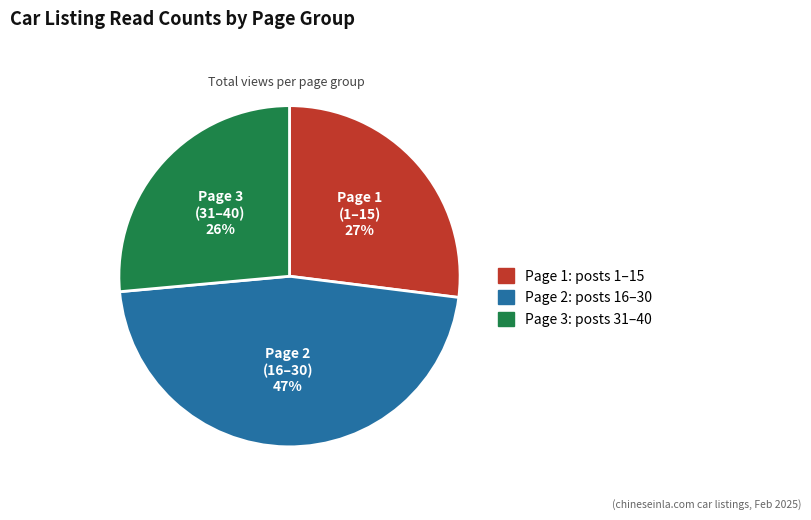

Is there any slice that represents more than half of the pie?

No